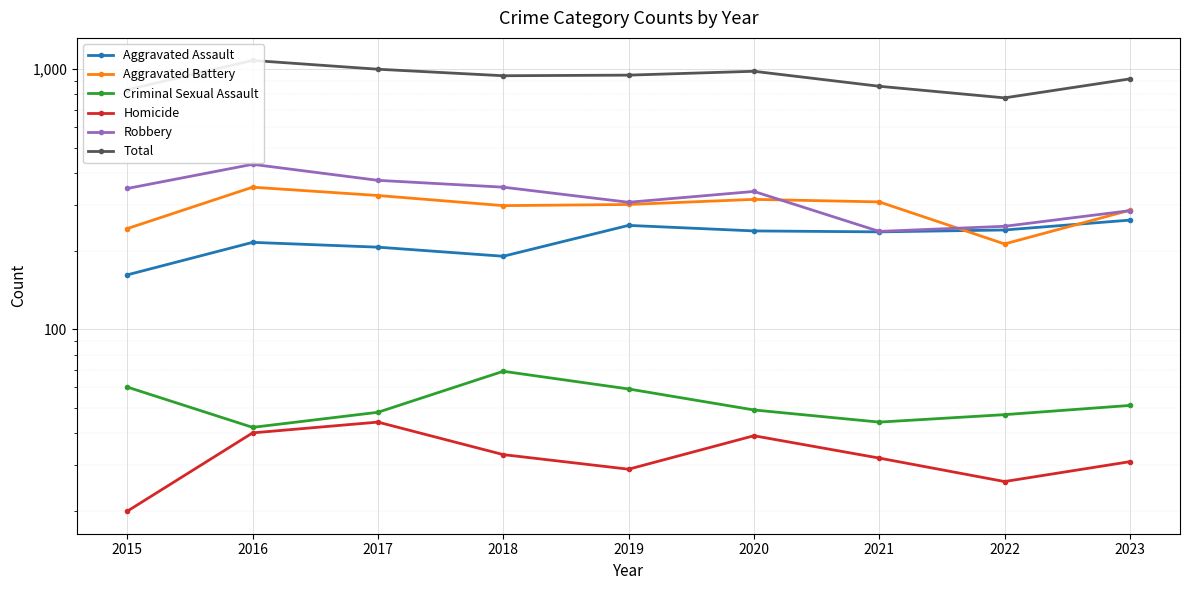

What is the minimum value shown in the chart?

20